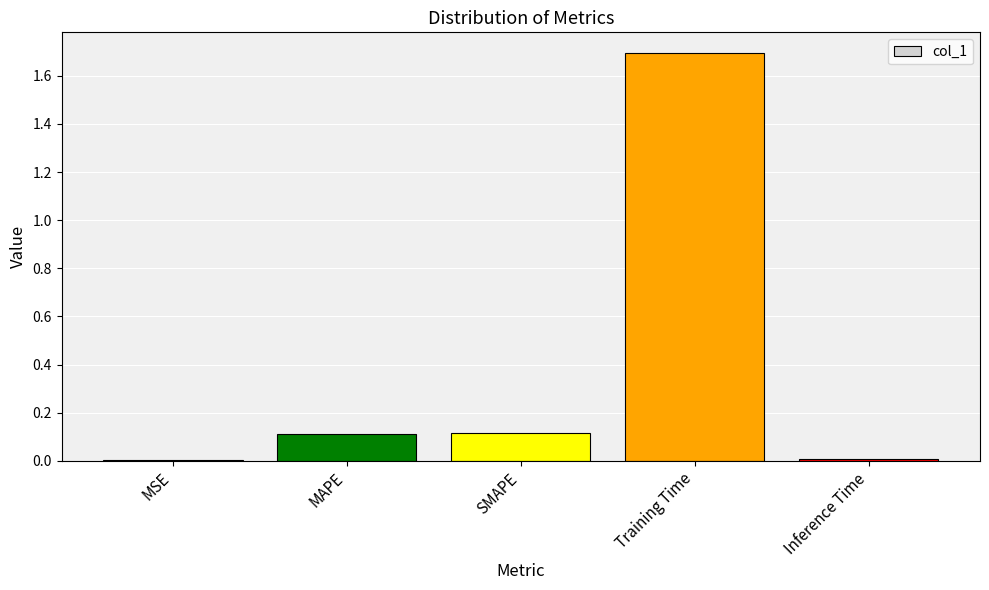

Between Training Time and MSE, which is larger?

Training Time